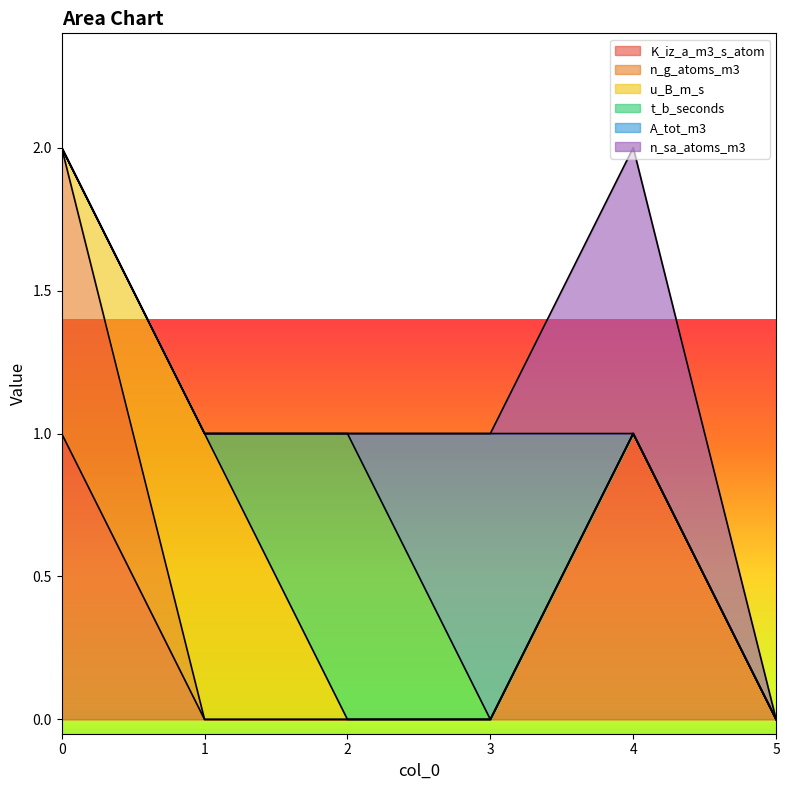

What is the sum of all n_g_atoms_m3 values?

1